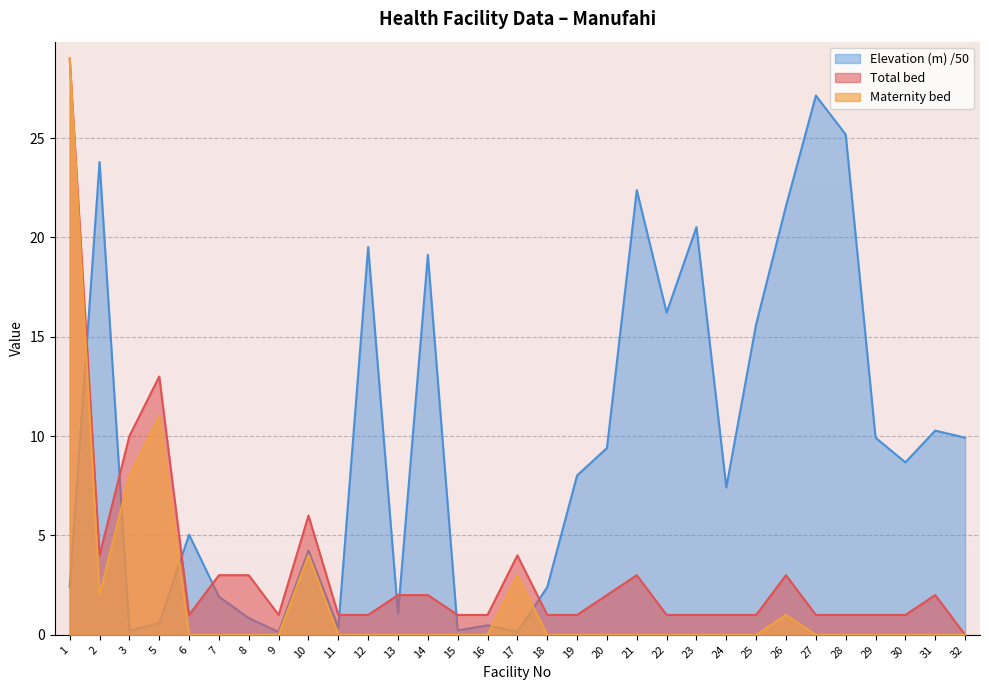

Rank the series at 30 from highest to lowest value.

Elevation (m) /50, Total bed, Maternity bed